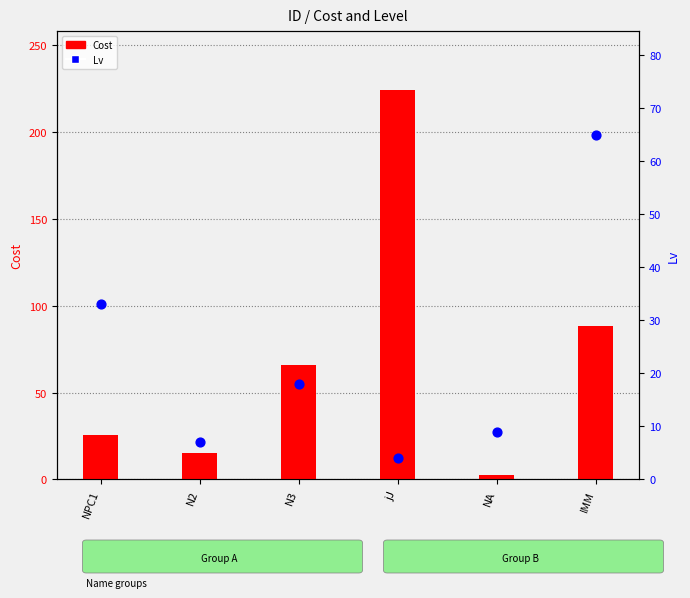

Is the value of Cost at IMM greater than the value of Lv at NA?

Yes